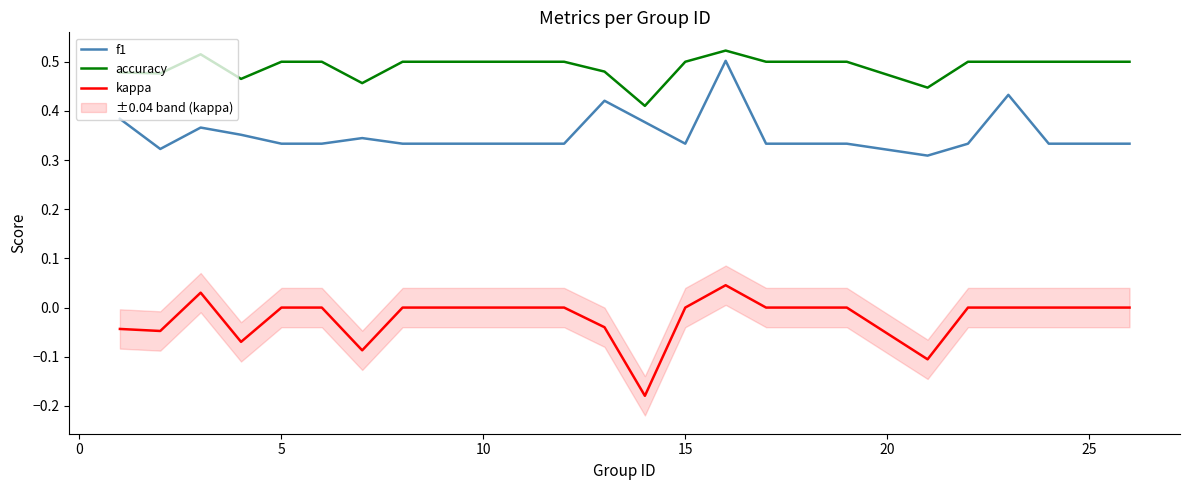

The accuracy series shows 0.8 at 10. True or false?

False